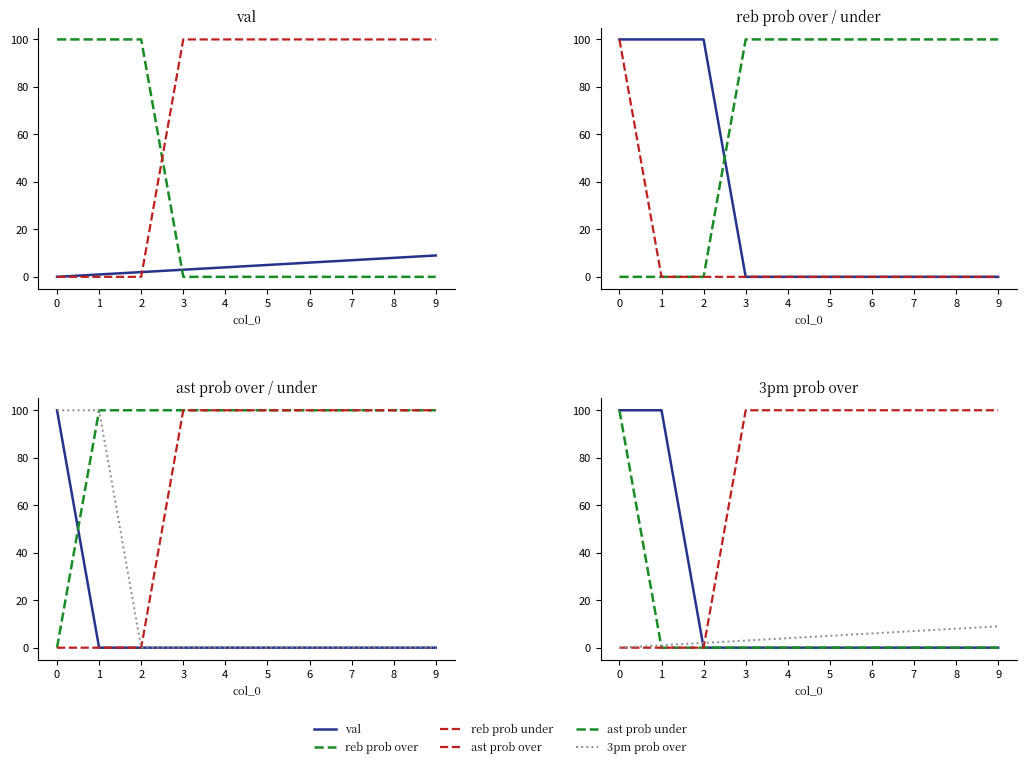

Does the chart have visible grid lines?

No